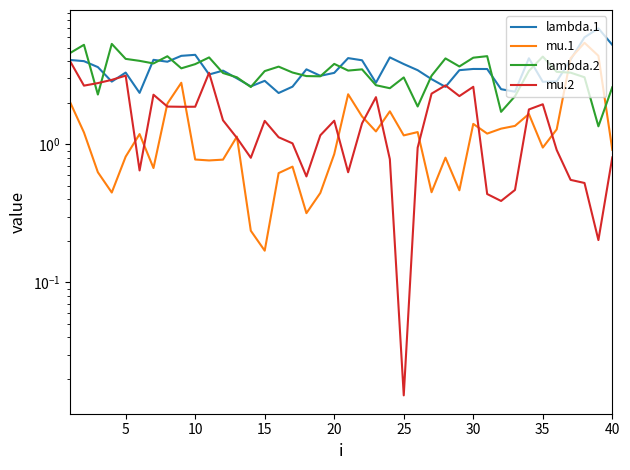

After their last crossing, which series has the higher values: mu.2 or lambda.1?

lambda.1